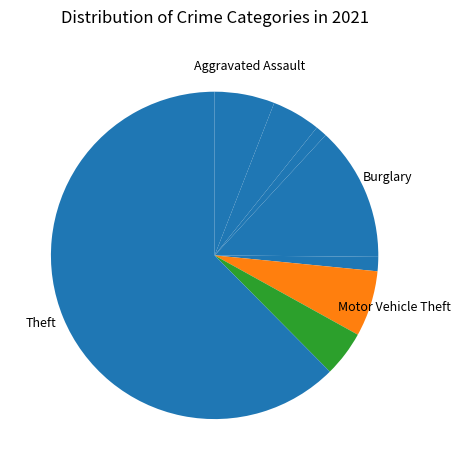

How many slices are in this pie chart?

8